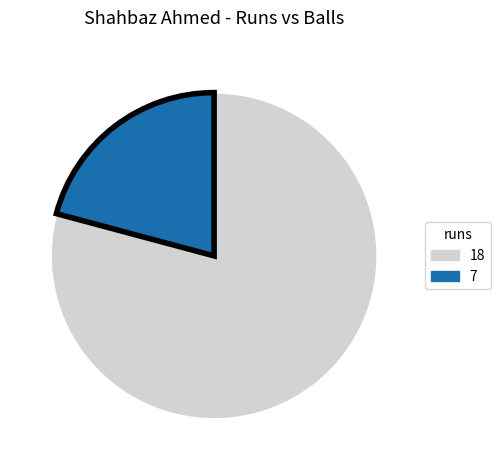

Rank the categories by value from lowest to highest.

7, 18